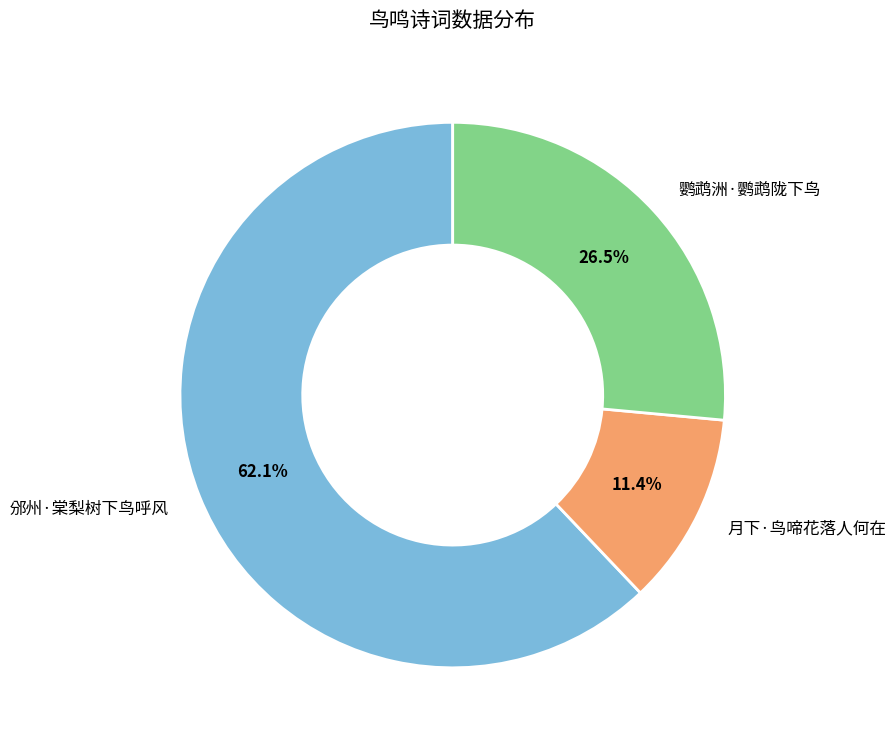

To the nearest percent, what percentage of the pie is 月下·鸟啼花落人何在?

11%